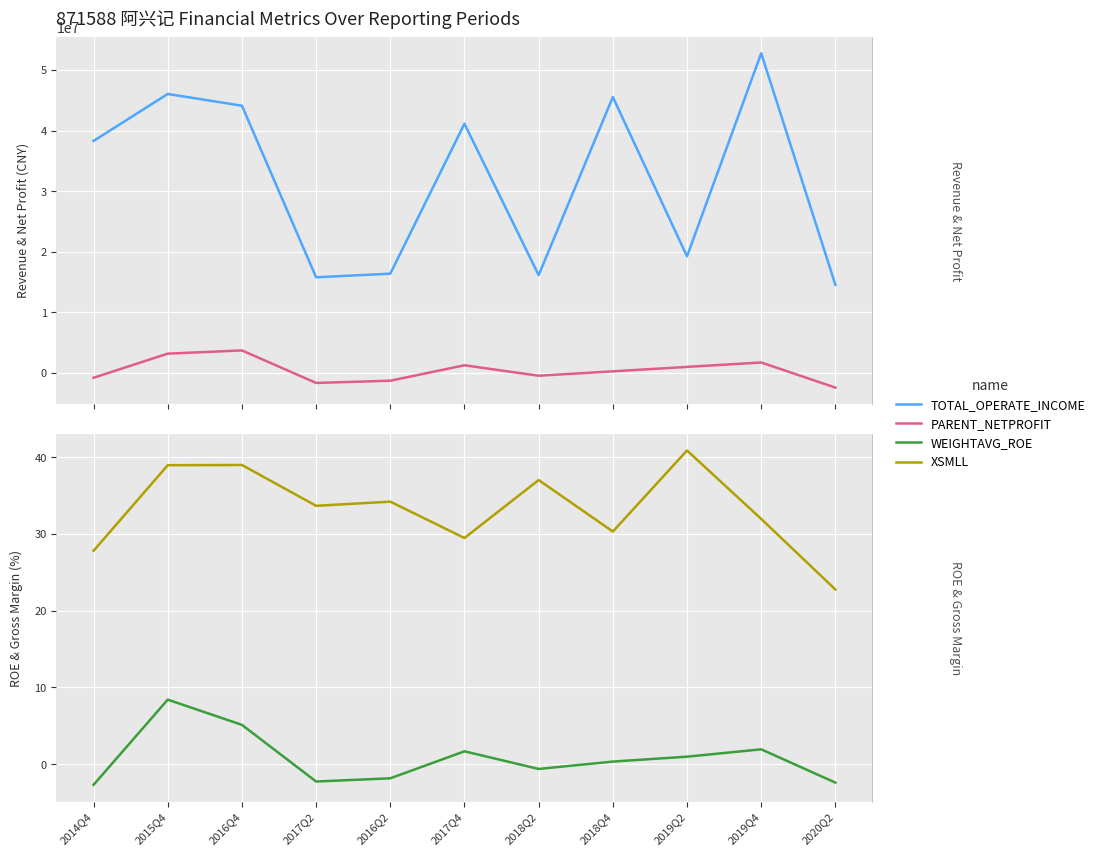

At which label does XSMLL reach its minimum?

2020Q2